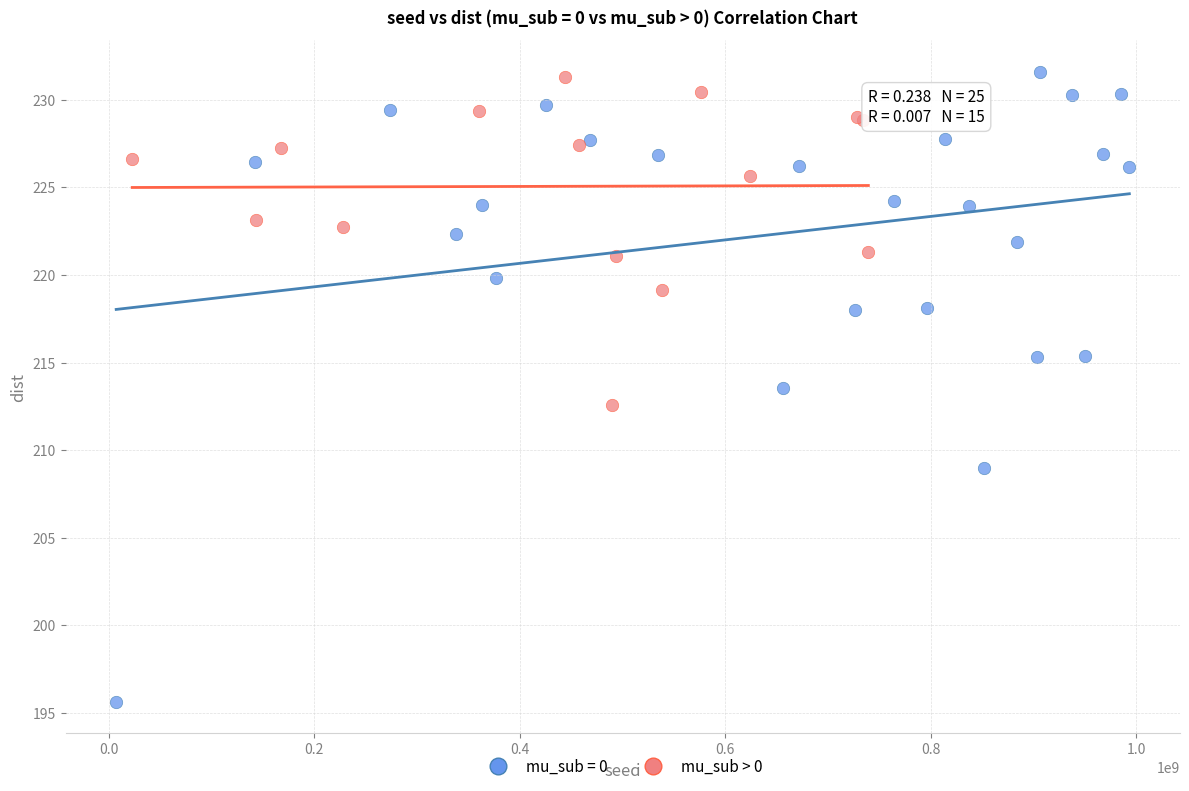

Which series has the widest spread of Y values?

mu_sub = 0